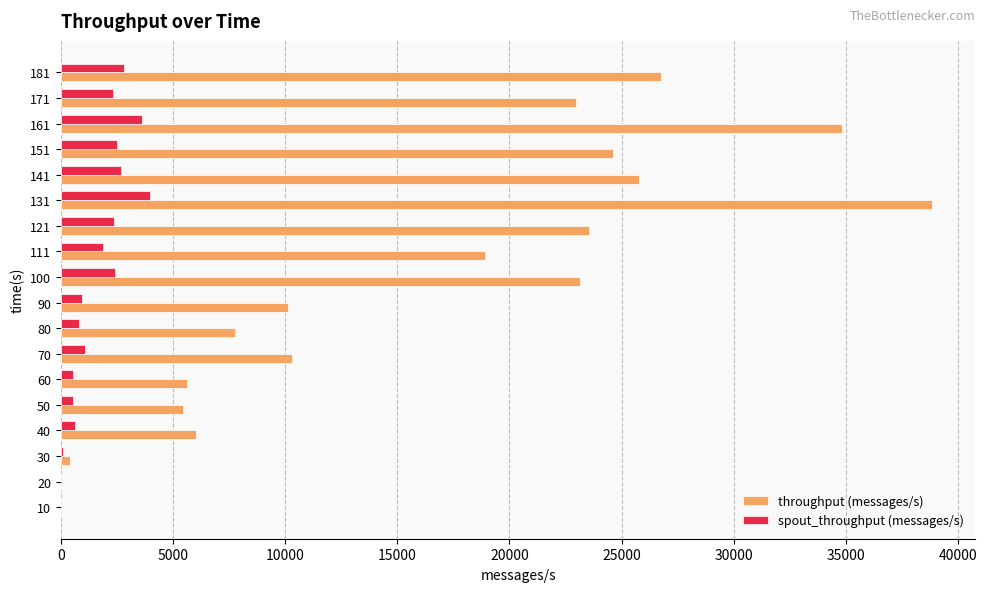

What is the sum of all spout_throughput (messages/s) values?

29296